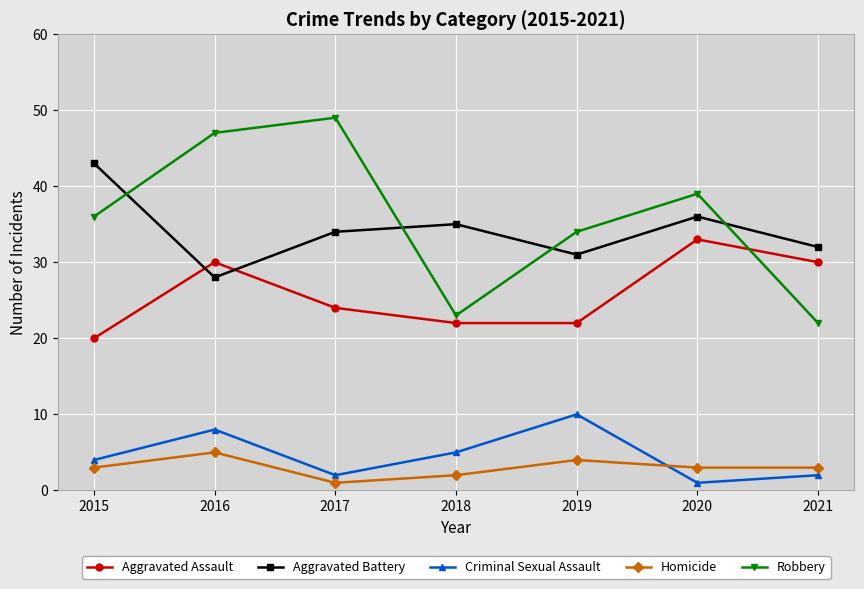

Between which two adjacent categories do Aggravated Battery and Aggravated Assault first intersect?

2015 and 2016